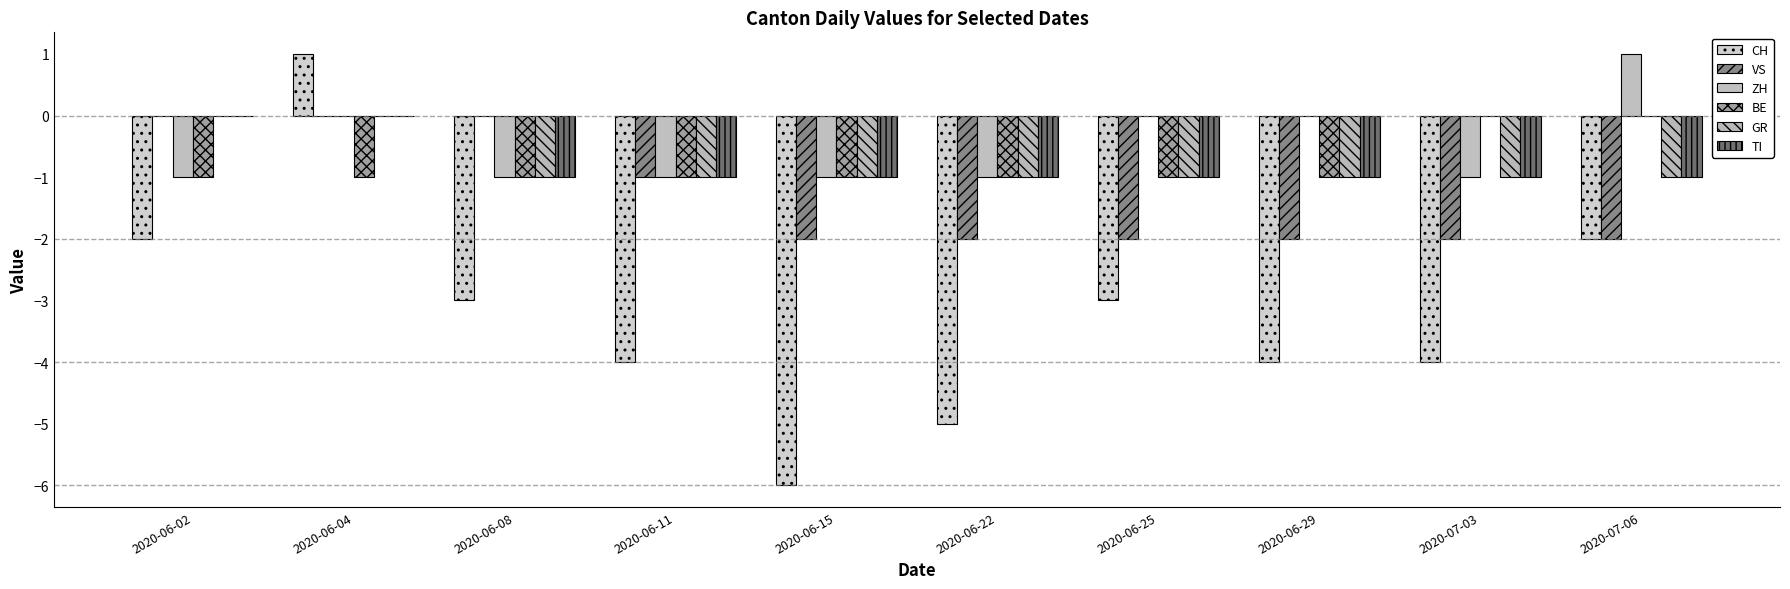

Reading left to right, extract all data points from this chart.

CH: -2	1	-3	-4	-6	-5	-3	-4	-4	-2
VS: 0	0	0	-1	-2	-2	-2	-2	-2	-2
ZH: -1	0	-1	-1	-1	-1	0	0	-1	1
BE: -1	-1	-1	-1	-1	-1	-1	-1	0	0
GR: 0	0	-1	-1	-1	-1	-1	-1	-1	-1
TI: 0	0	-1	-1	-1	-1	-1	-1	-1	-1